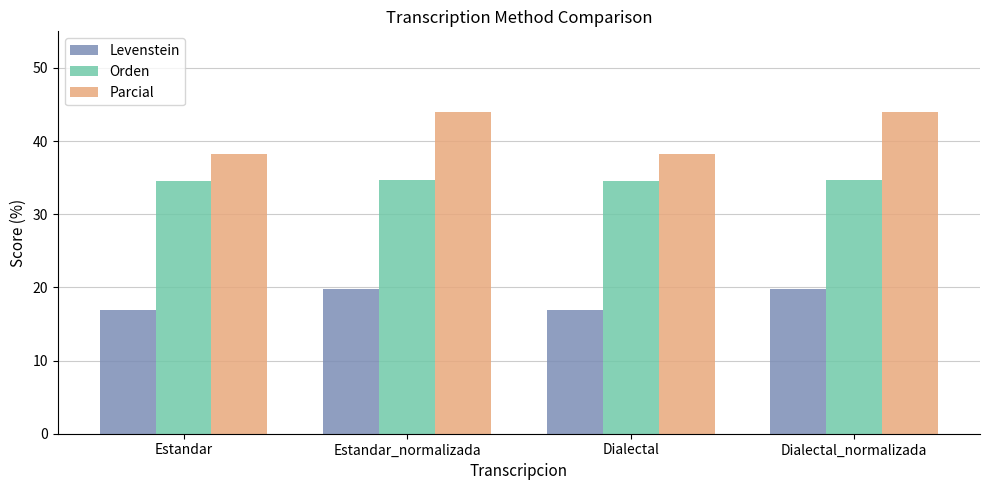

Count the Orden values in the range 34 to 35.

4